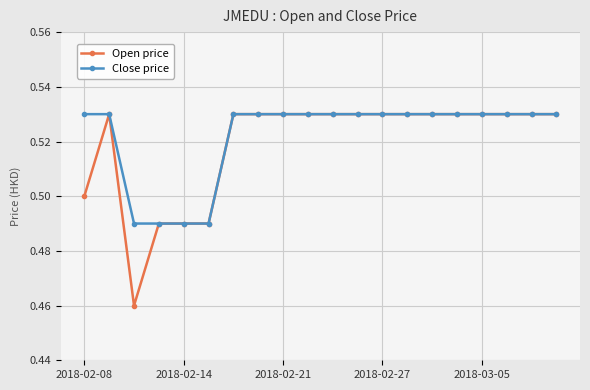

Is this an area chart (filled region under the line)?

No